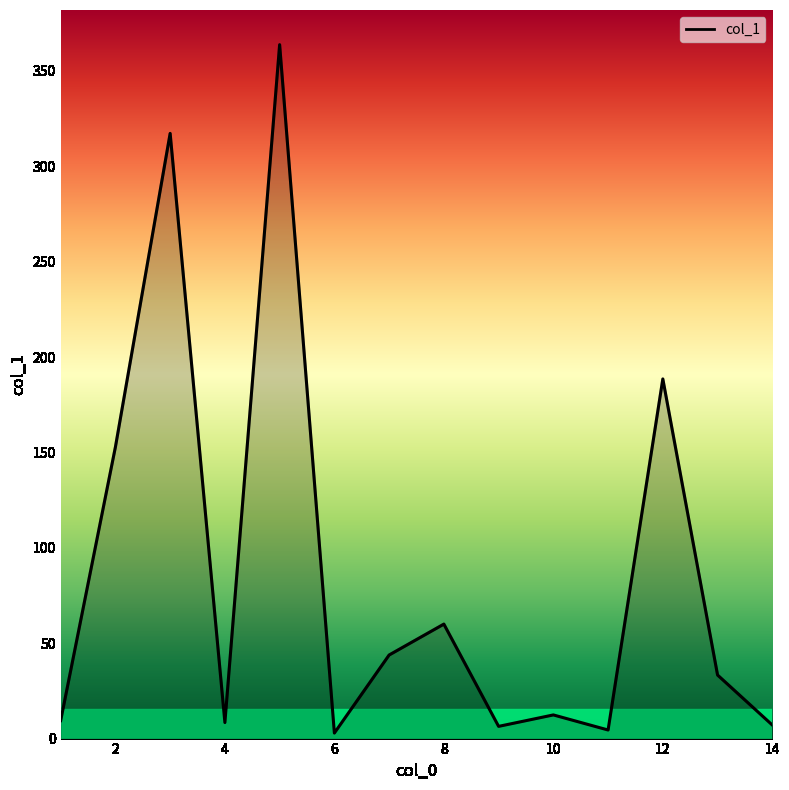

What is the greatest value displayed?

363.7